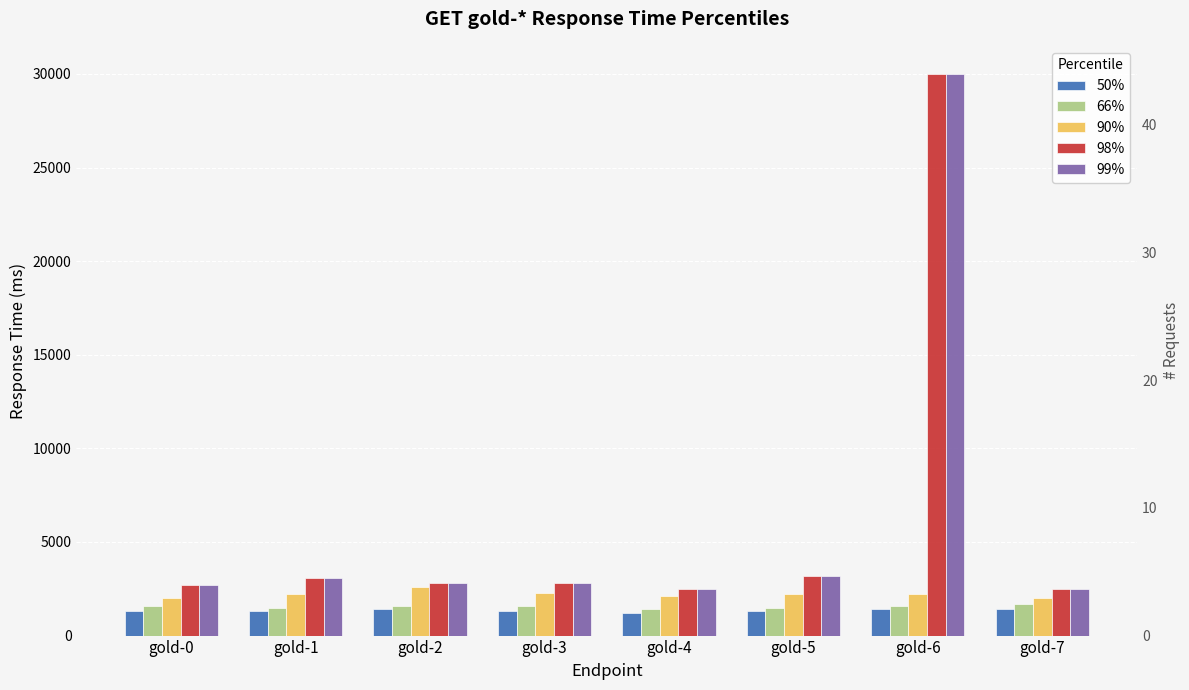

Which series has the largest total across all categories?

98%